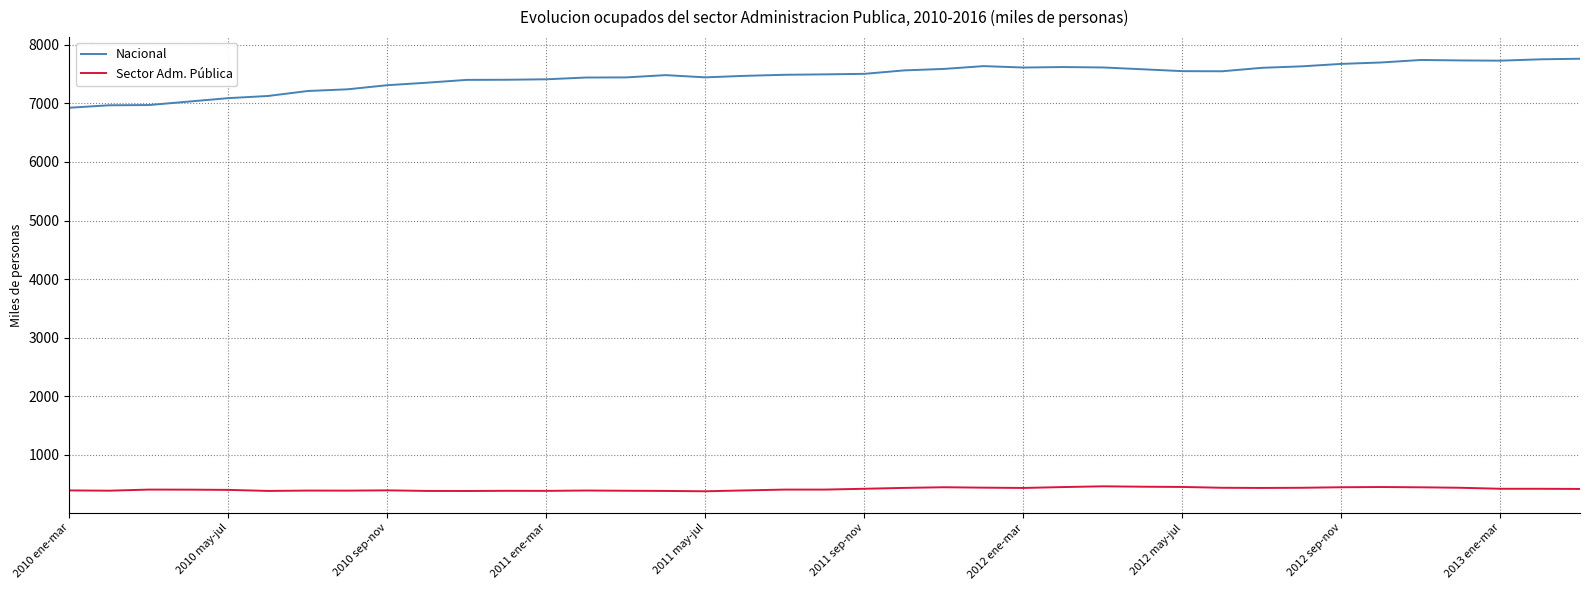

What is the lowest value of the Sector Adm. Pública series?

376